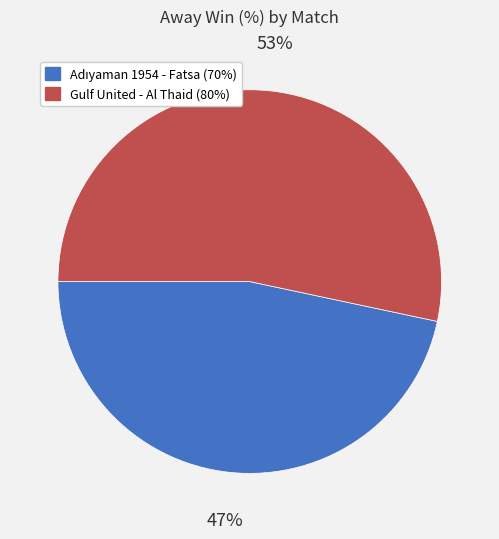

To the nearest percent, what is the average slice percentage?

50%